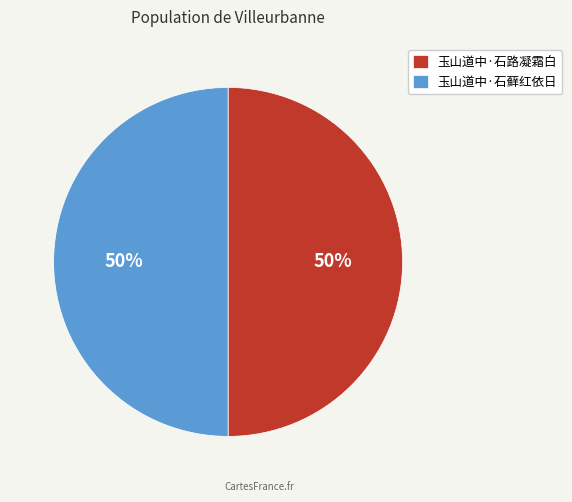

To the nearest percent, what portion does 玉山道中·石路凝霜白 represent?

50%